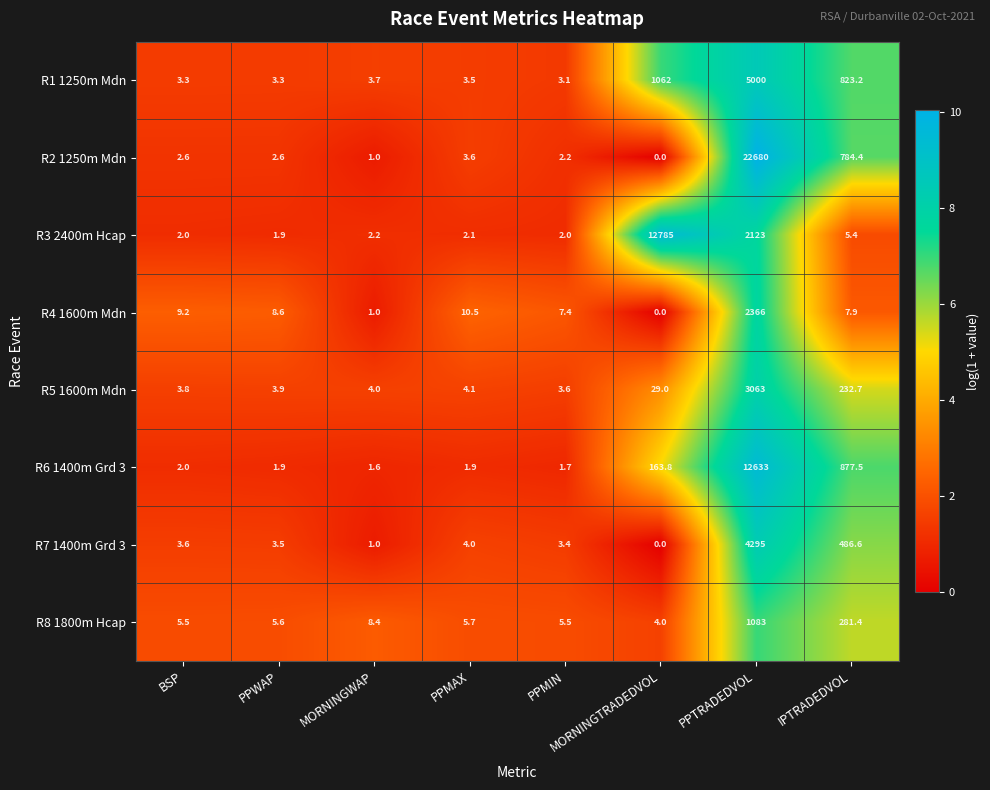

Which series has the largest range (max minus min)?

R2 1250m Mdn